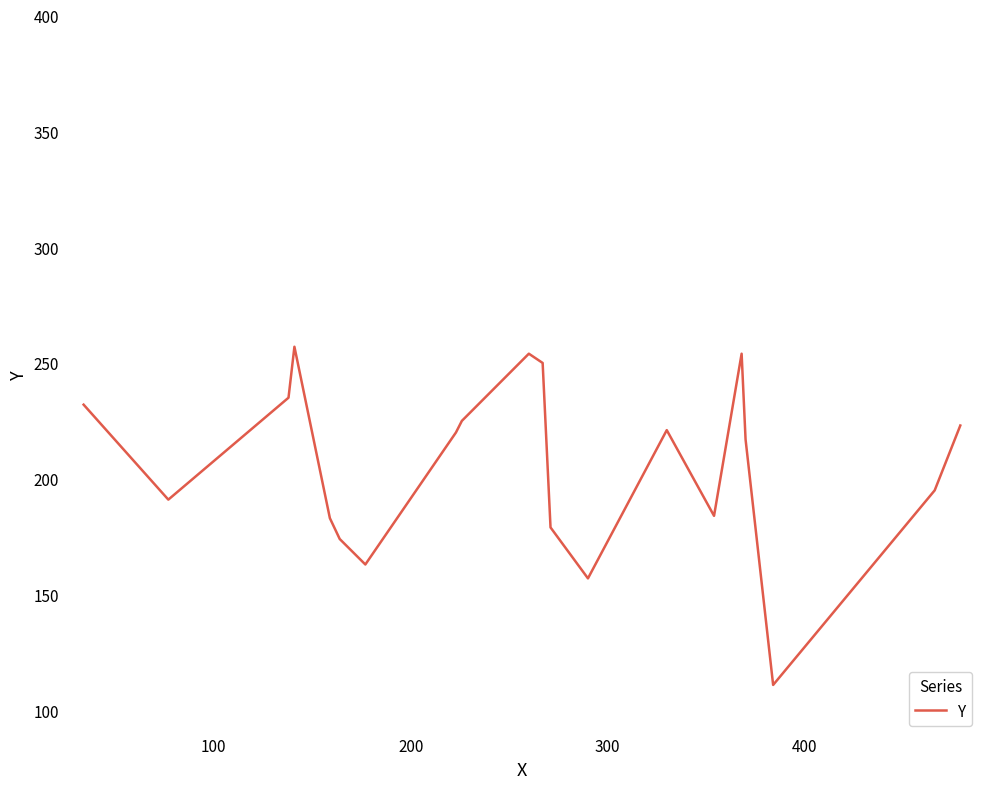

What is the greatest value displayed?

257